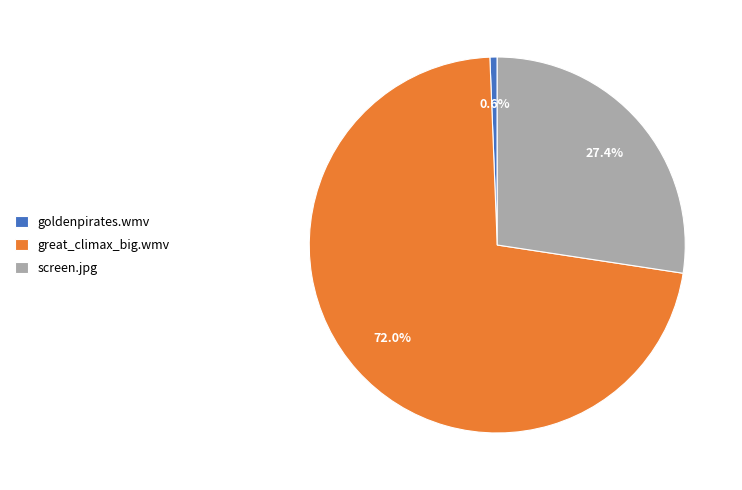

Does any single category account for the majority?

Yes